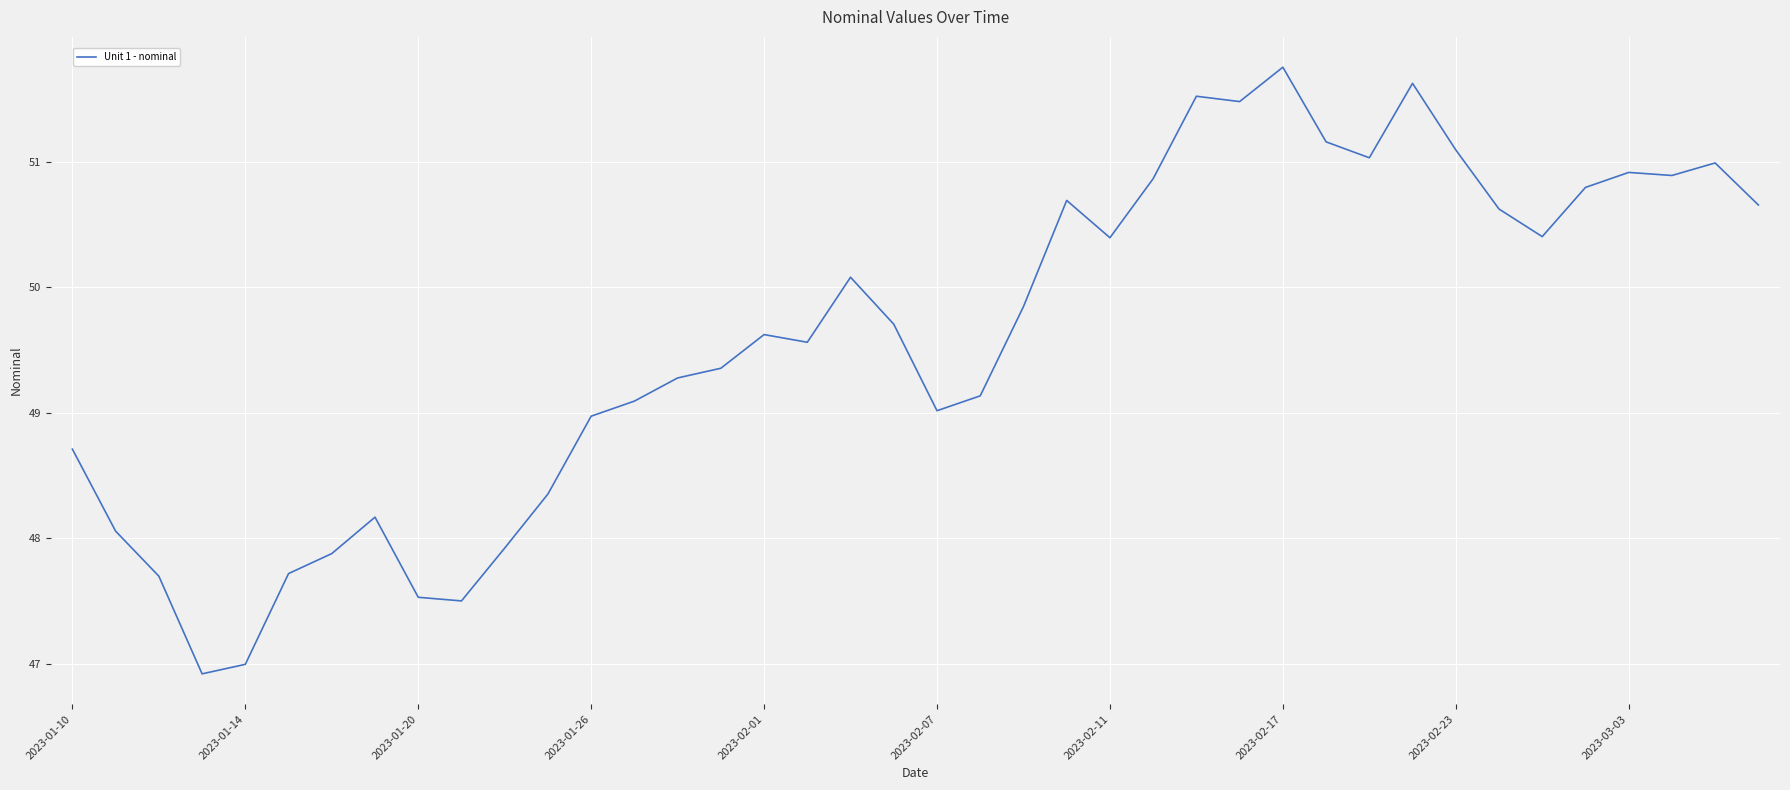

What is the greatest value displayed?

51.8